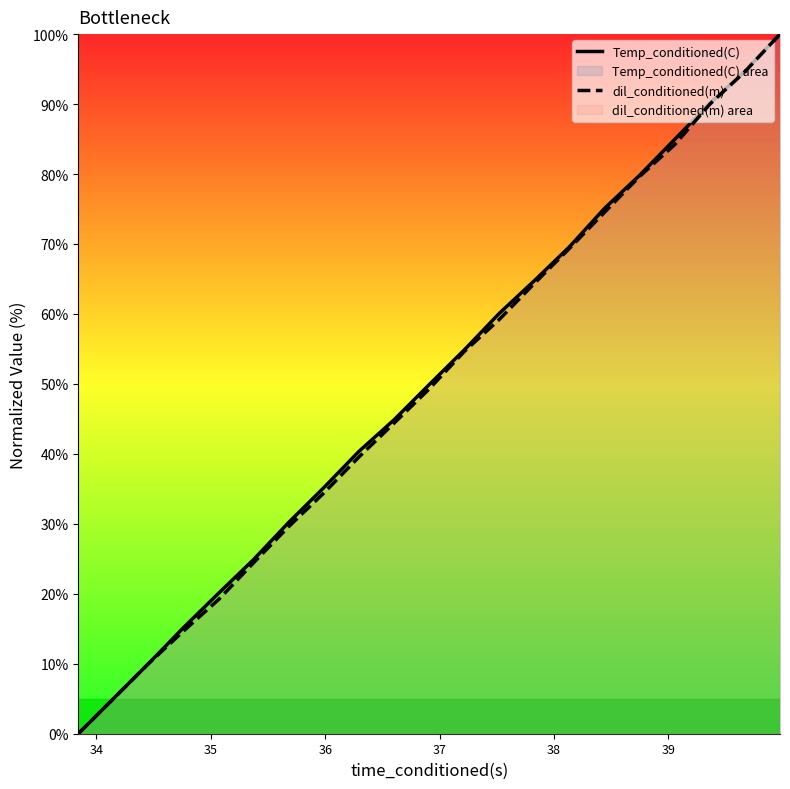

True or false: dil_conditioned(m) and Temp_conditioned(C) intersect in this chart.

False